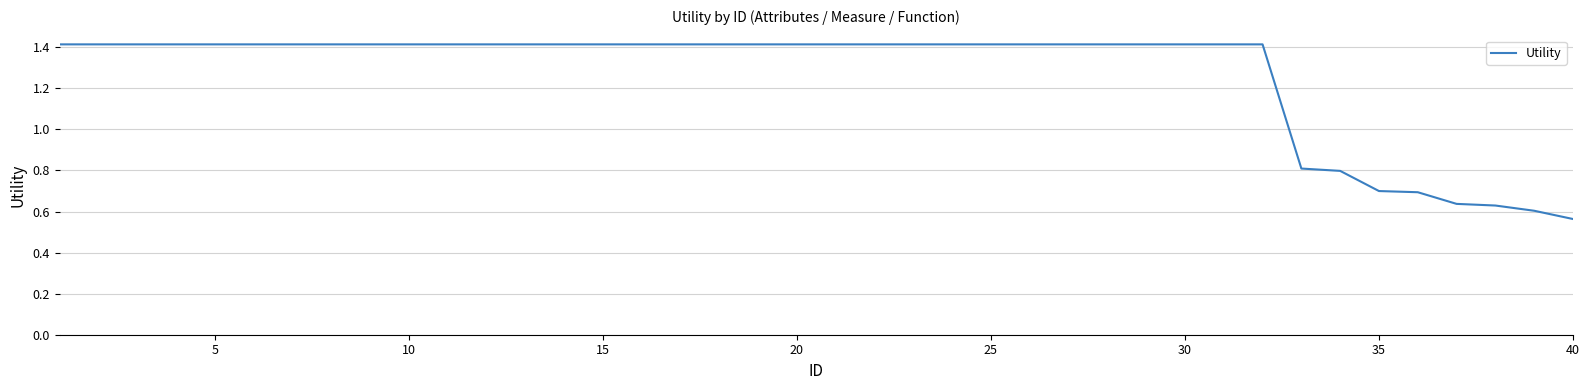

What is the difference between the maximum and minimum values?

0.9